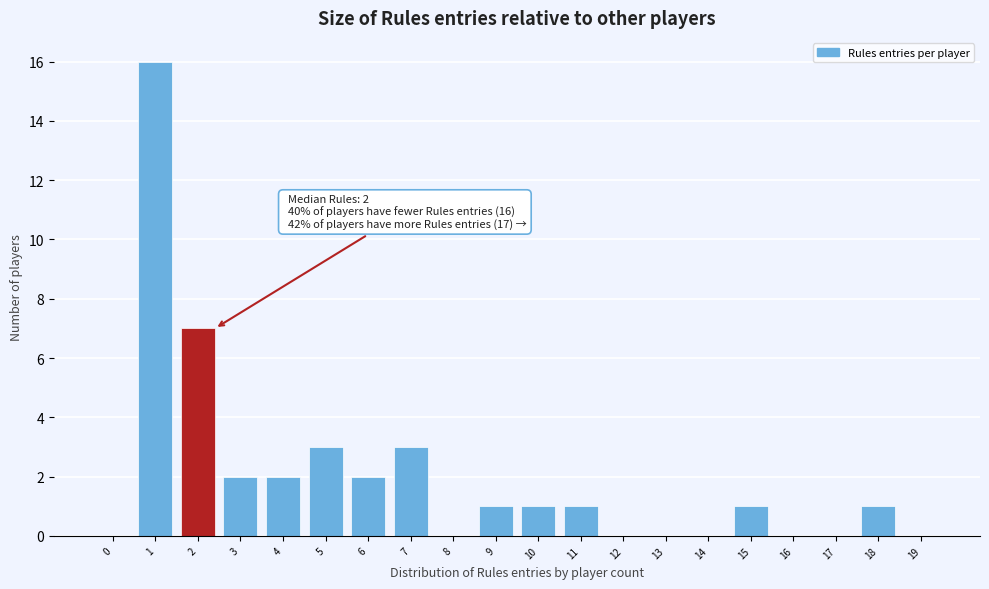

Reading left to right, list all the values displayed in this chart.

0=0	1=16	2=7	3=2	4=2	5=3	6=2	7=3	8=0	9=1	10=1	11=1	12=0	13=0	14=0	15=1	16=0	17=0	18=1	19=0